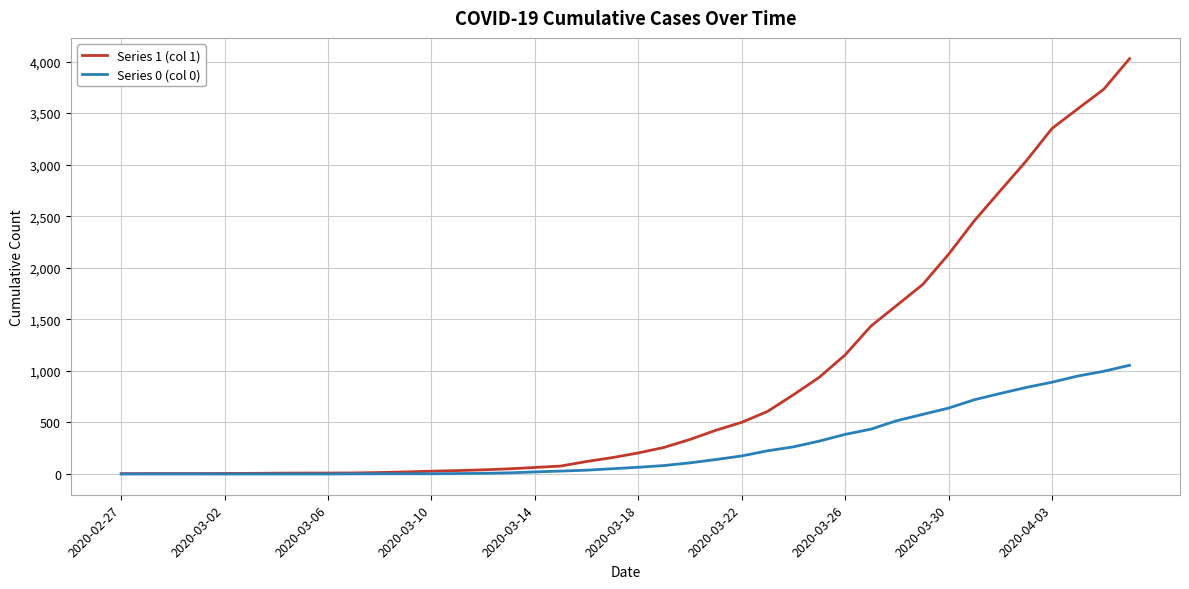

How many distinct data groups are displayed?

2